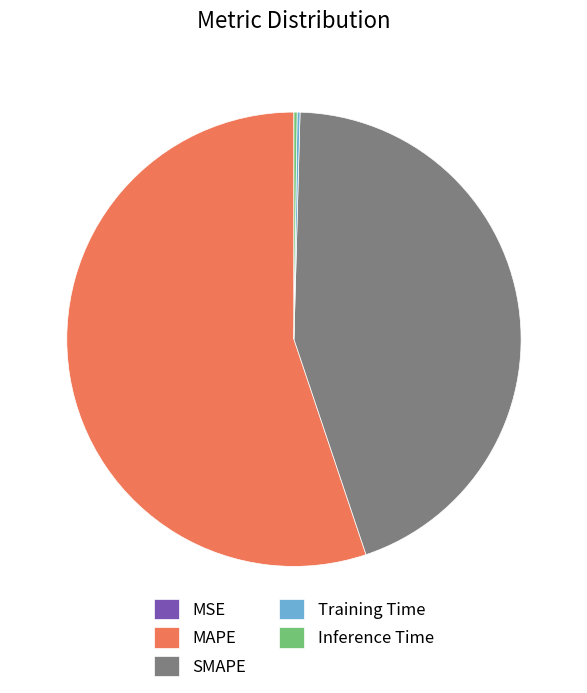

Is MAPE the majority of the pie?

Yes